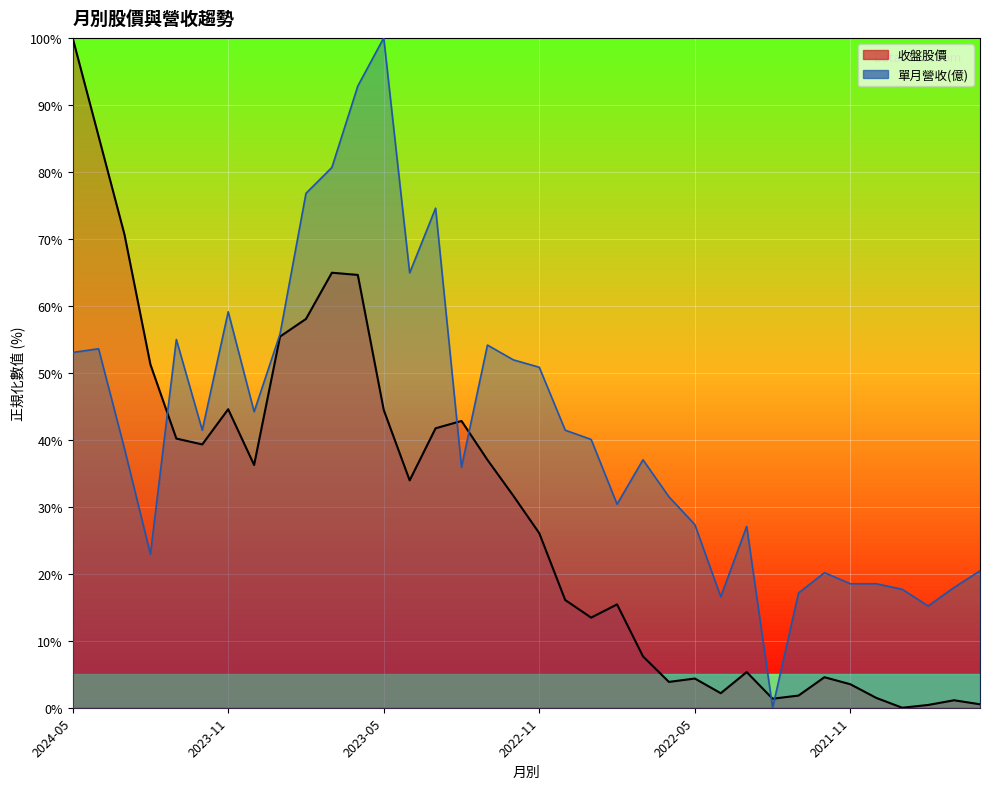

What is the total value across all series at 2023-04?

98.9